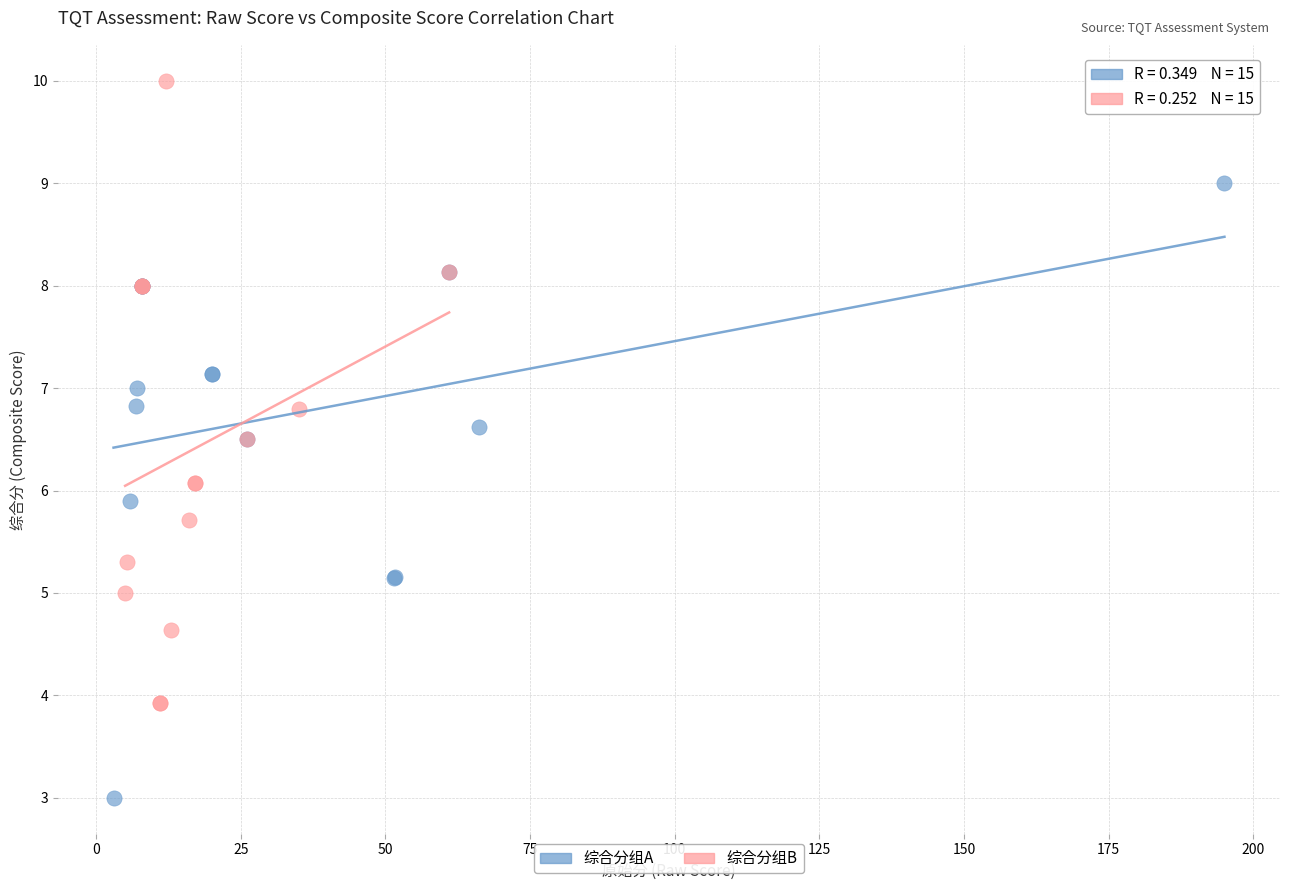

Which series reaches the maximum Y coordinate?

综合分组B